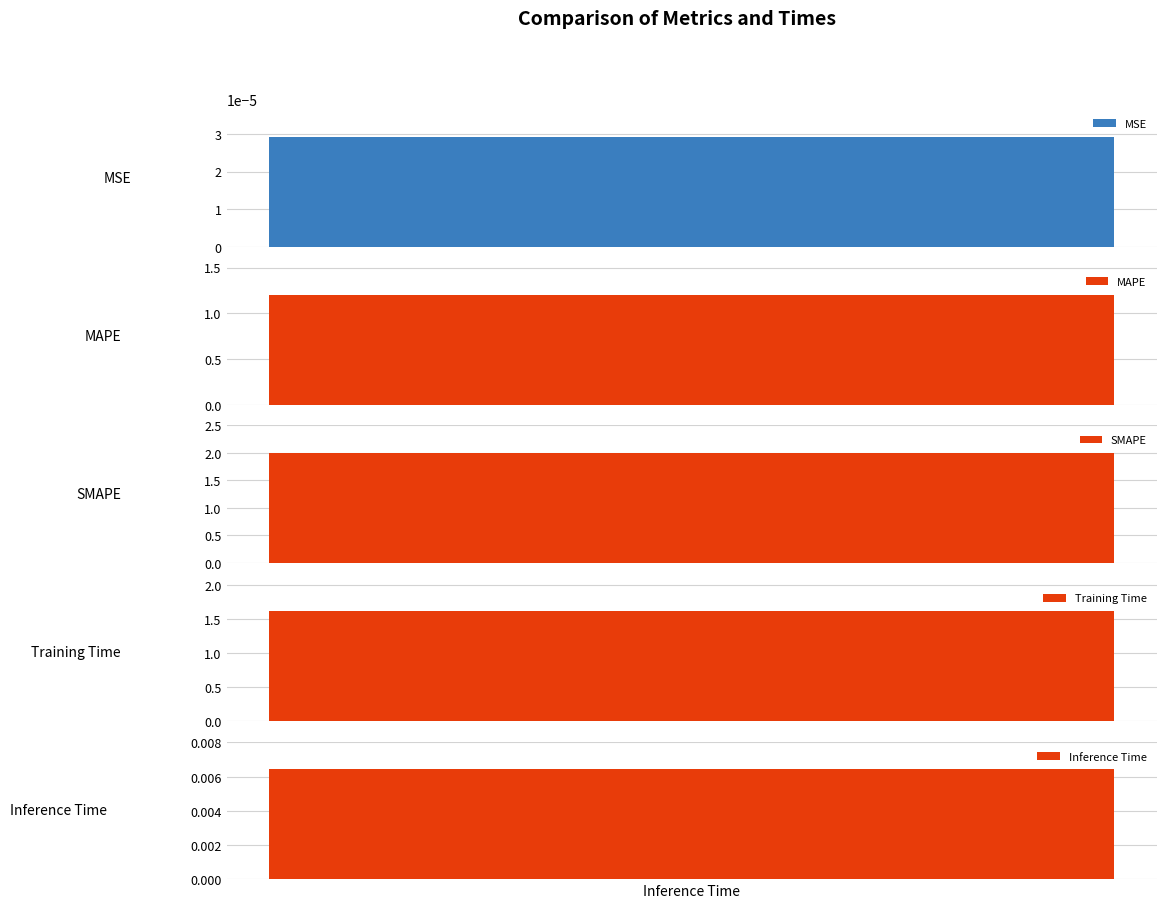

Which category has the highest value across all series?

SMAPE